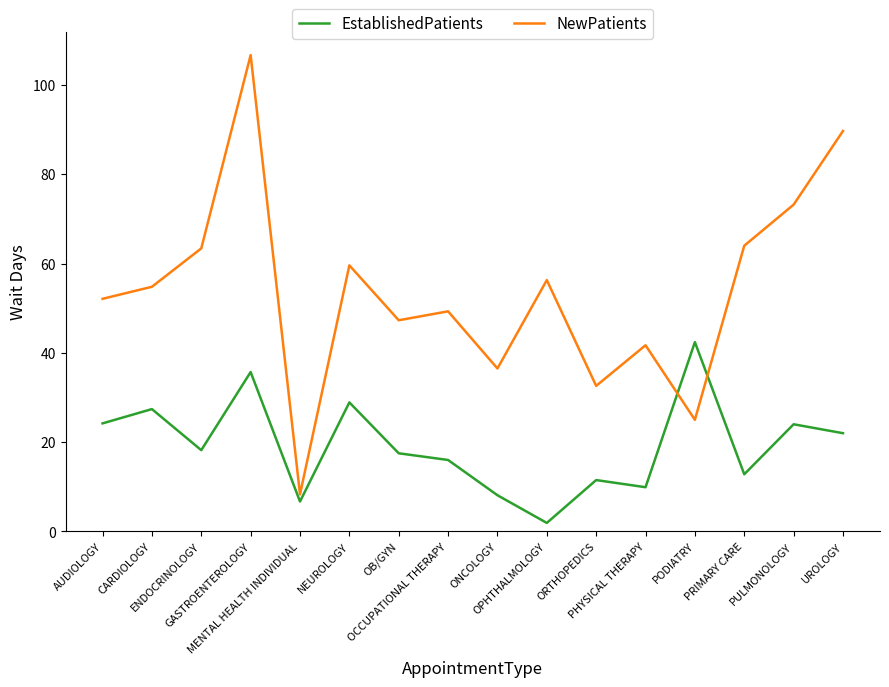

What is the difference between the maximum and minimum values in the NewPatients series?

98.4